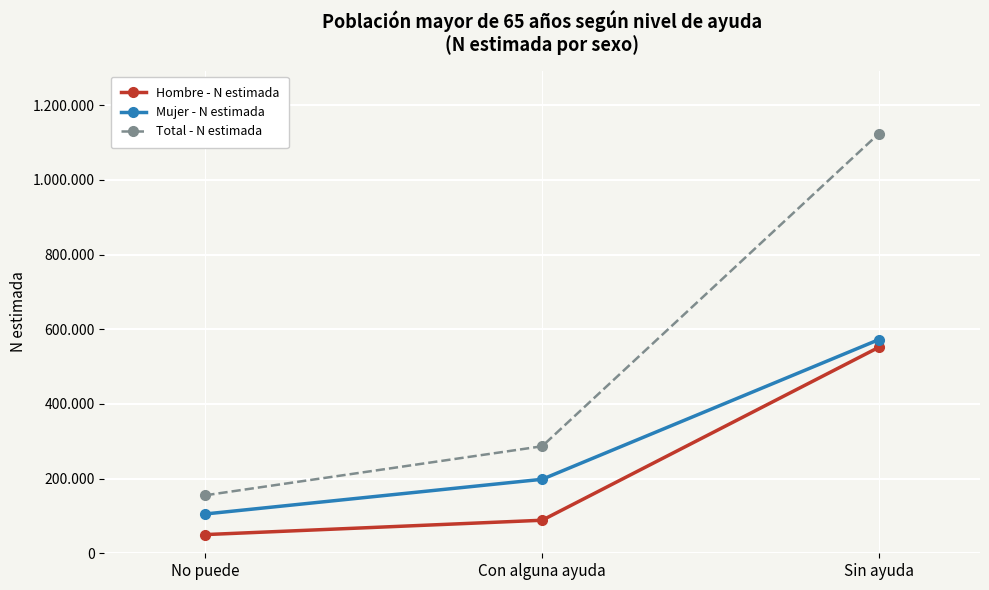

What is the label of the 2nd point from the right?

Con alguna ayuda